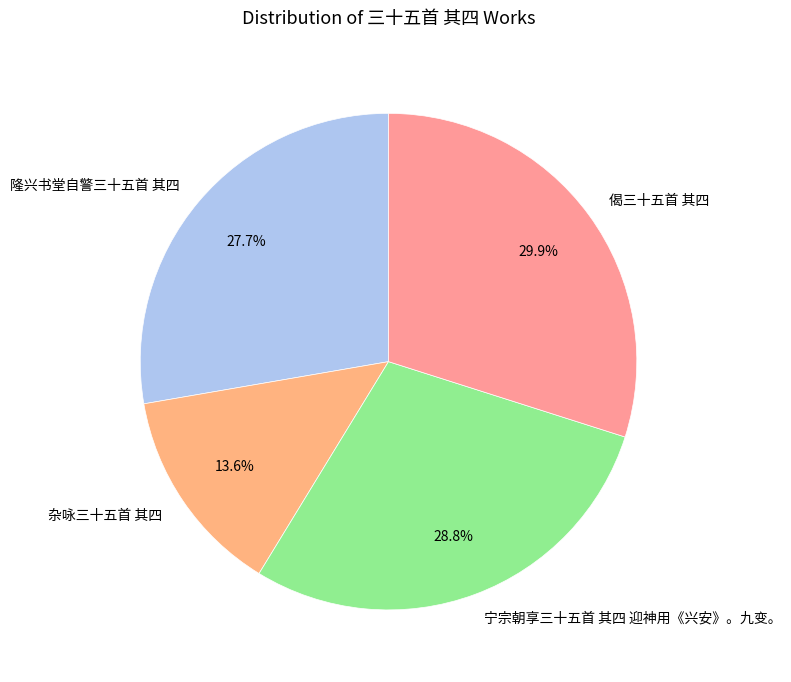

What portion of the pie excludes 宁宗朝享三十五首 其四 迎神用《兴安》。九变。?

71.2%